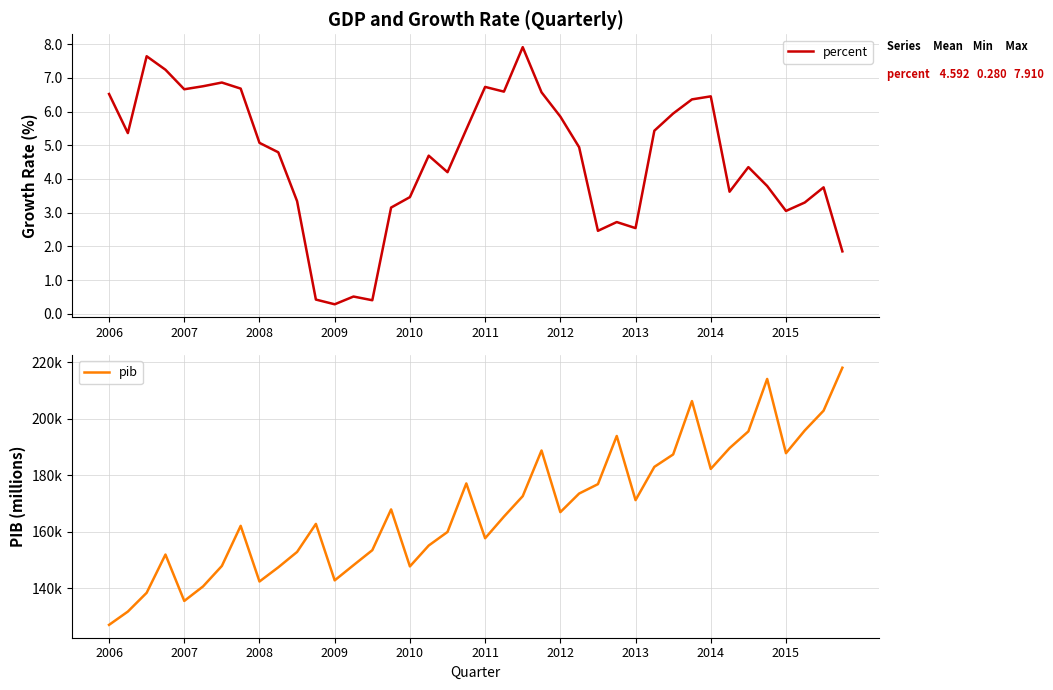

How many data points does each series have?

40